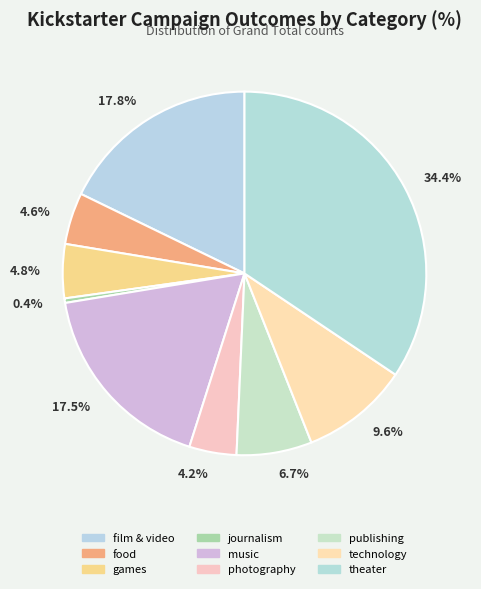

Is there a majority slice in this chart?

No